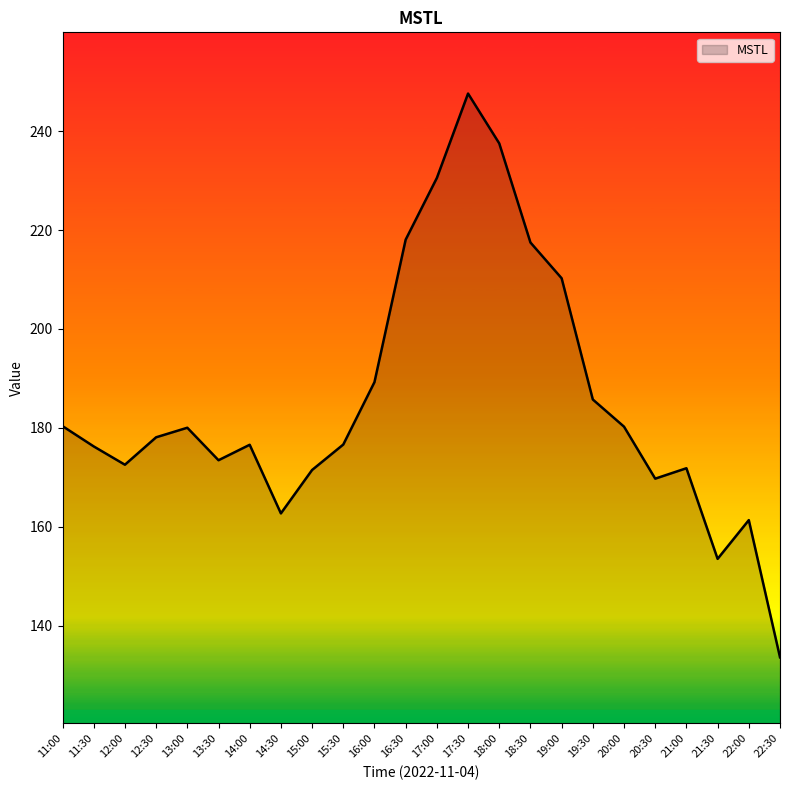

The value at 20:00 is 180.2. True or false?

True